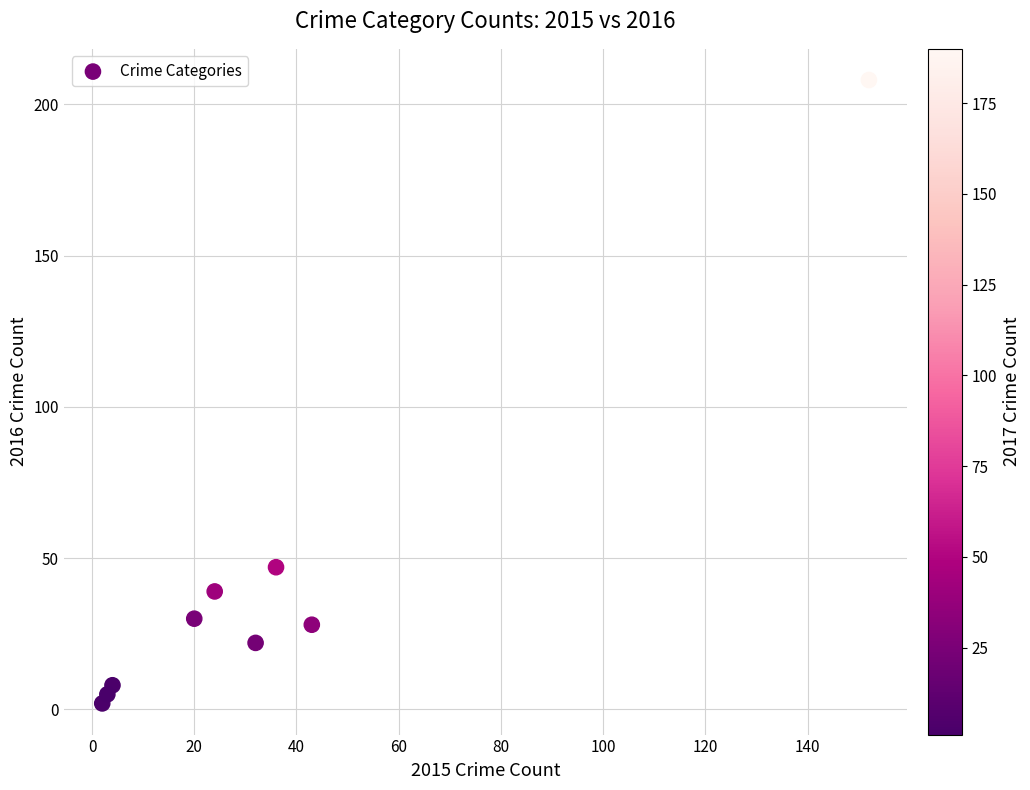

What is the range of X values (max minus min)?

150